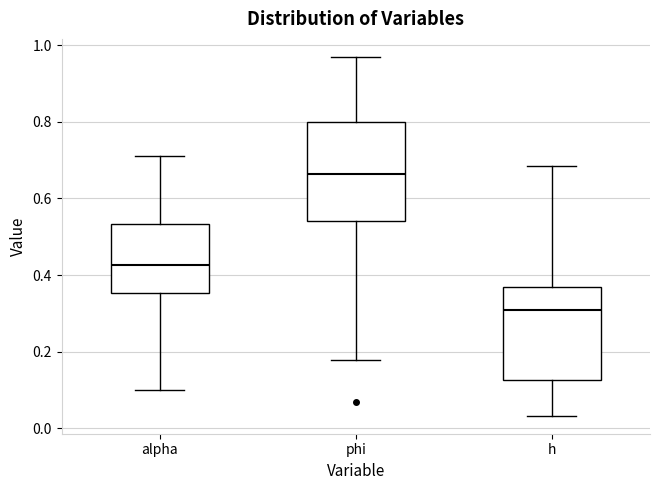

Reading left to right, read every box against the y-axis: the position of its median line, the range the box covers, and the ends of its whiskers. The values are not printed on the chart, so give them approximately, as read against the axis.

alpha: median 0.42, box 0.36 to 0.54, whiskers 0.10 to 0.70
phi: median 0.66, box 0.54 to 0.80, whiskers 0.18 to 0.96
h: median 0.30, box 0.12 to 0.36, whiskers 0.04 to 0.68